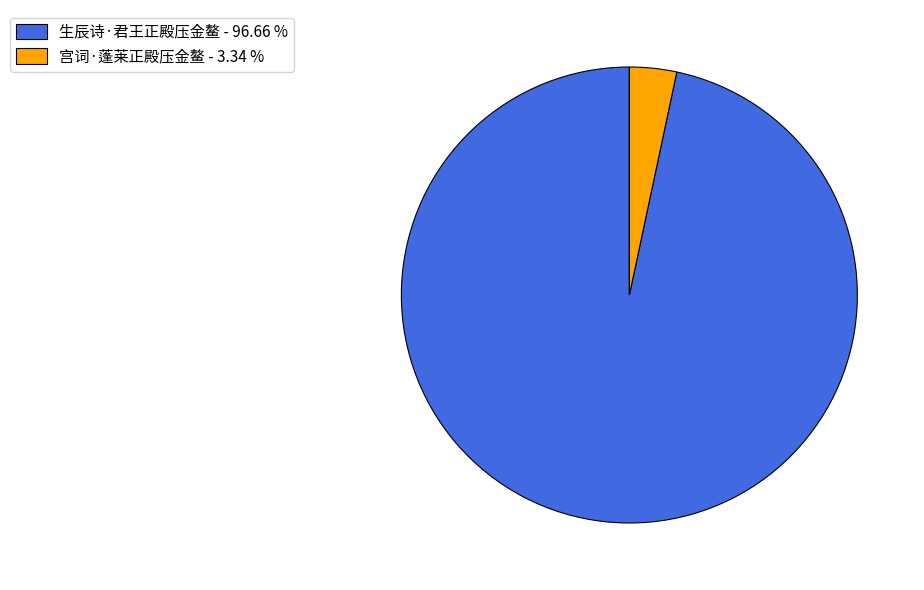

True or false: 生辰诗·君王正殿压金鳌 accounts for 97% of the total.

True